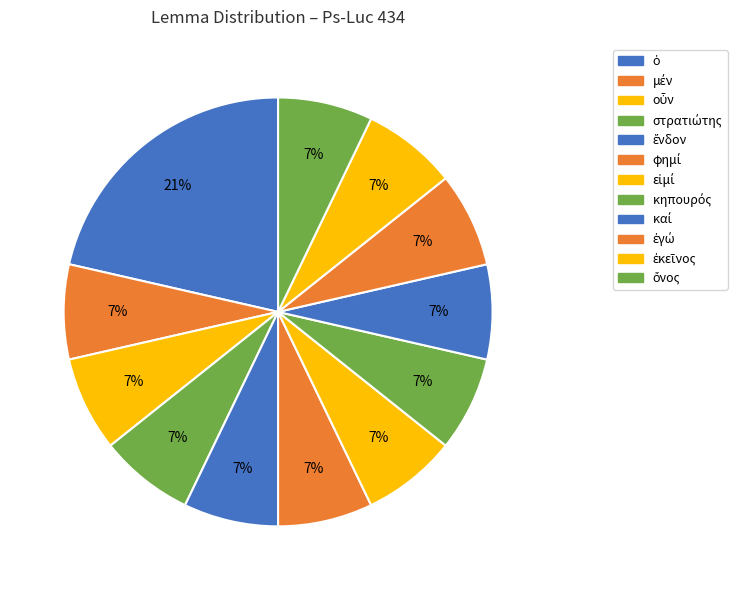

To the nearest percent, what is the combined percentage of ἔνδον and ὁ?

29%